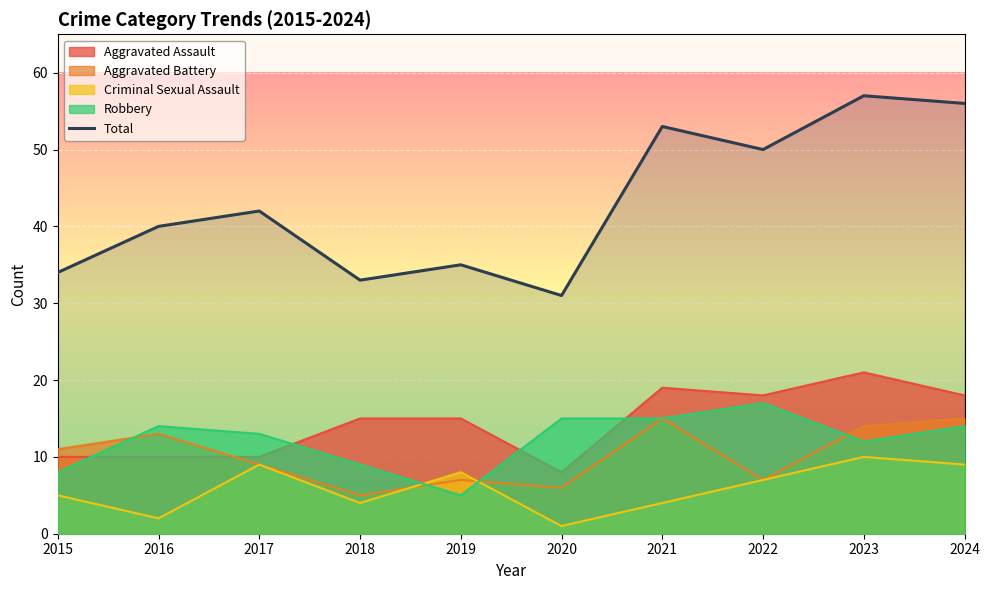

What is the value of the 10th point from the left?

56